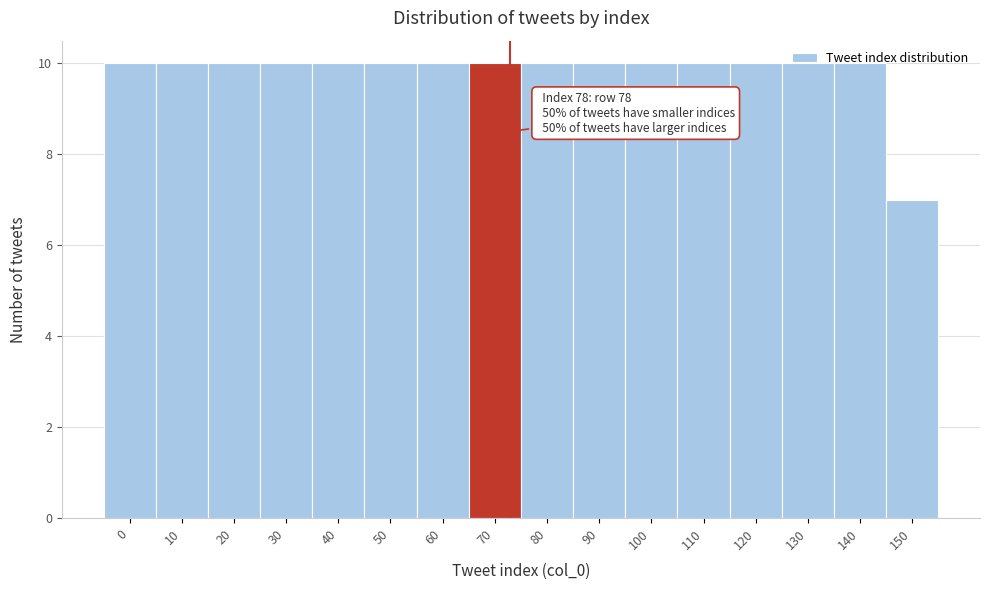

What is the value of the 4th bar from the left?

10